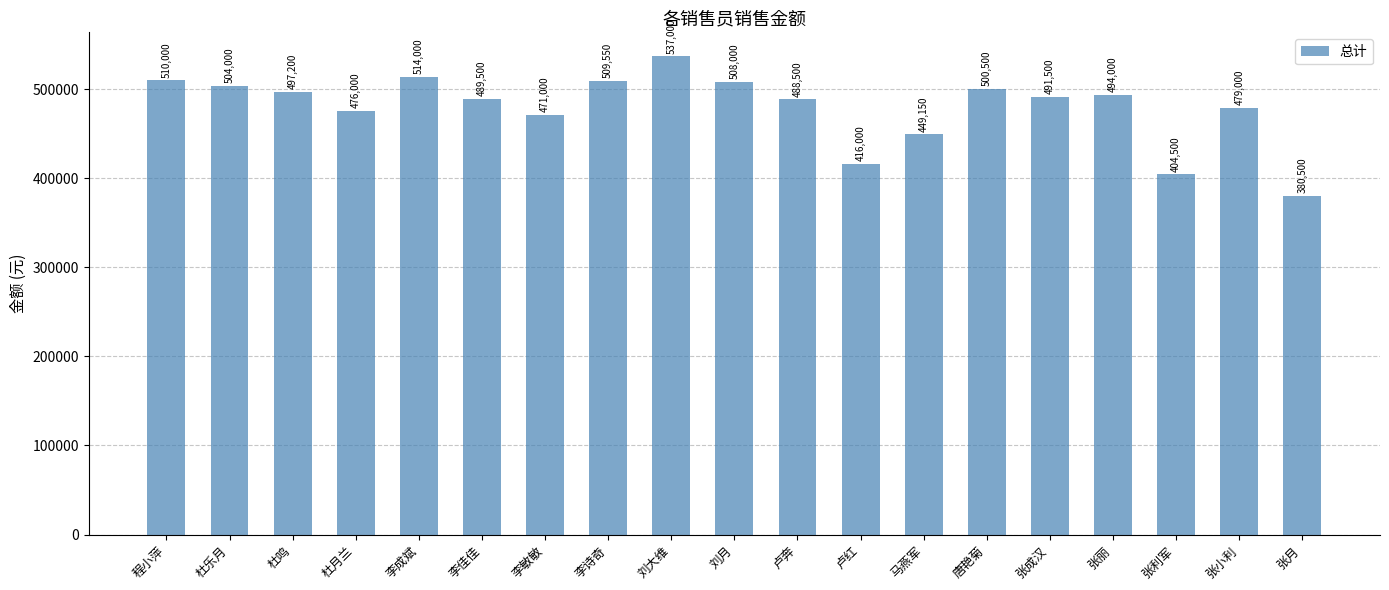

What is the label of the 9th bar from the right?

卢奔